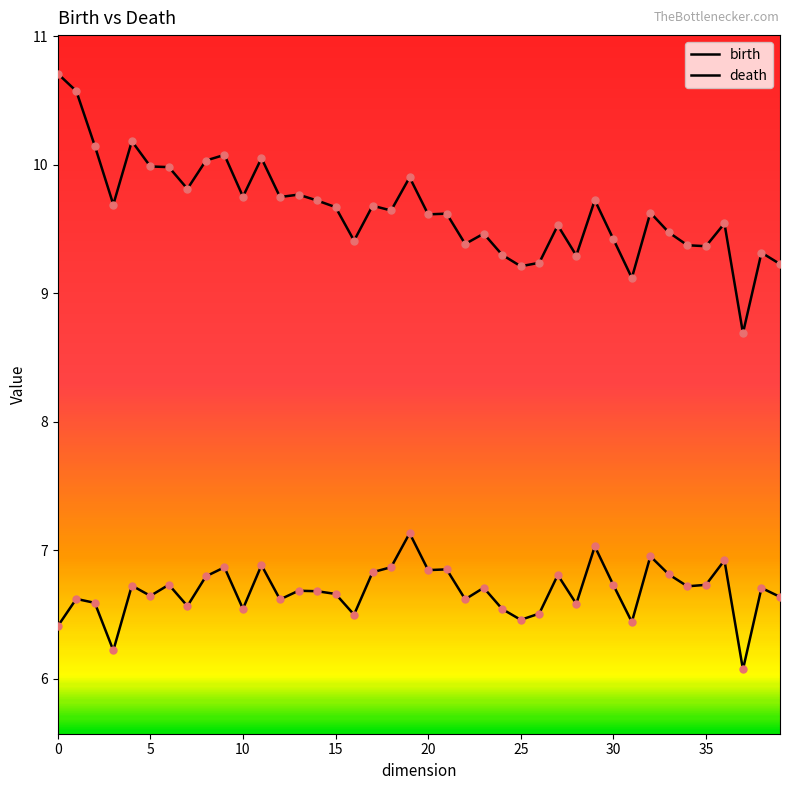

How many lines are shown in the chart?

2